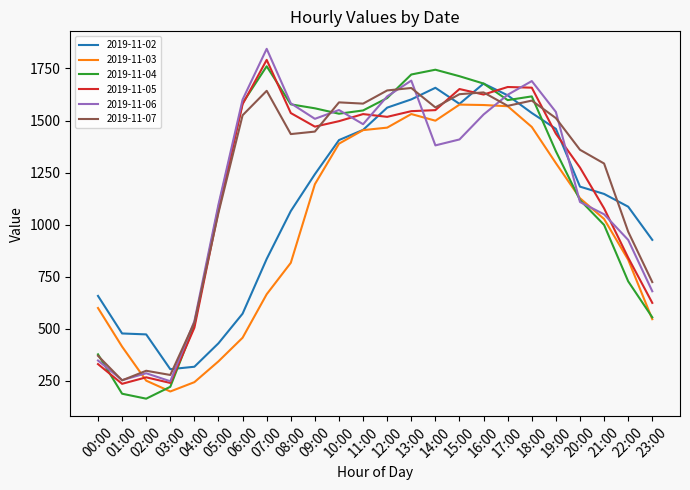

What is the difference between the maximum and minimum values in the 2019-11-05 series?

1555.0